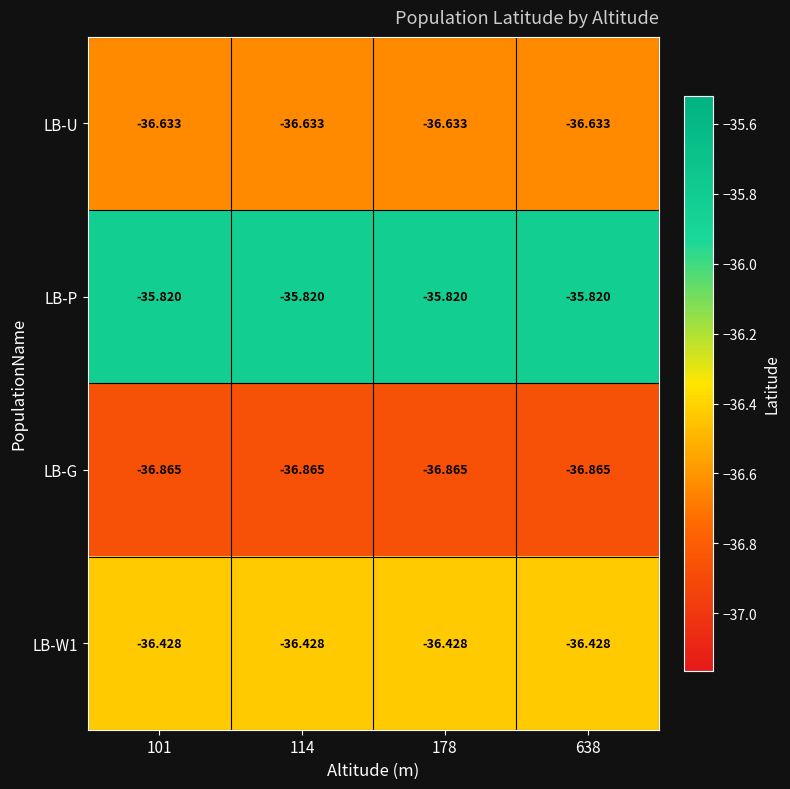

Which series has the largest total across all categories?

LB-P